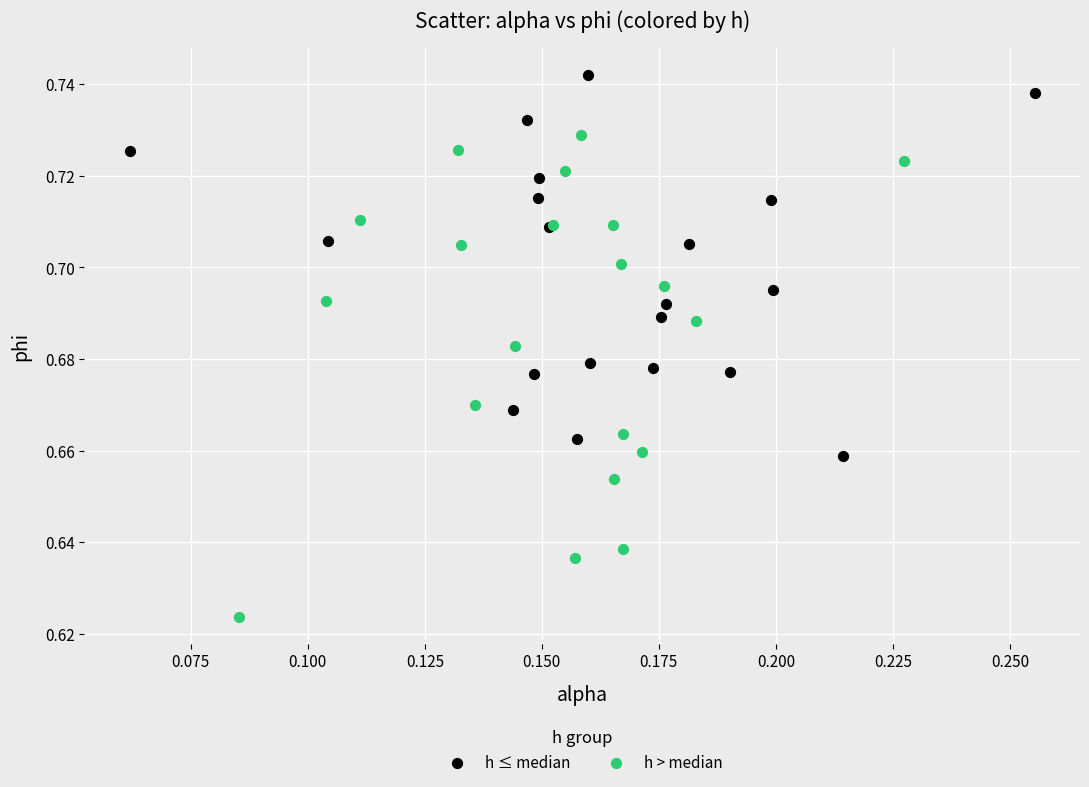

What are all the series names shown in the legend?

h ≤ median, h > median